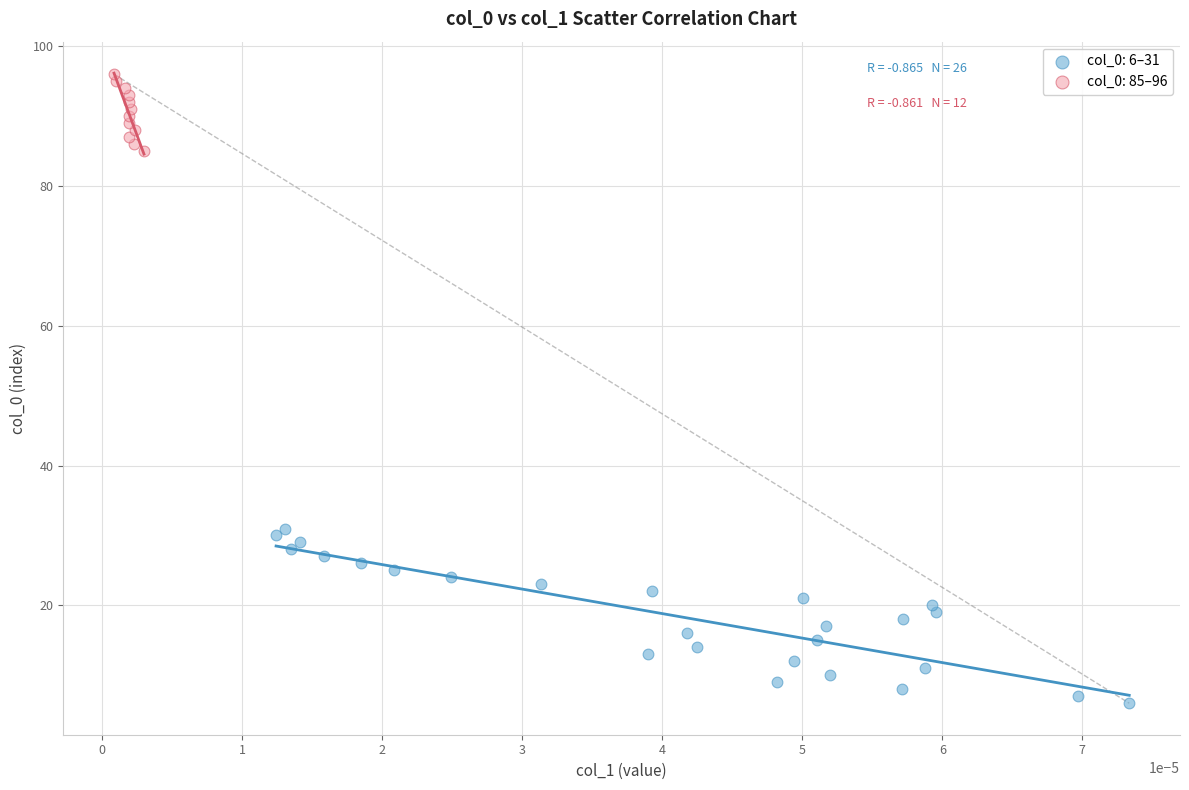

Which series has the largest Y range (max minus min)?

col_0: 6–31